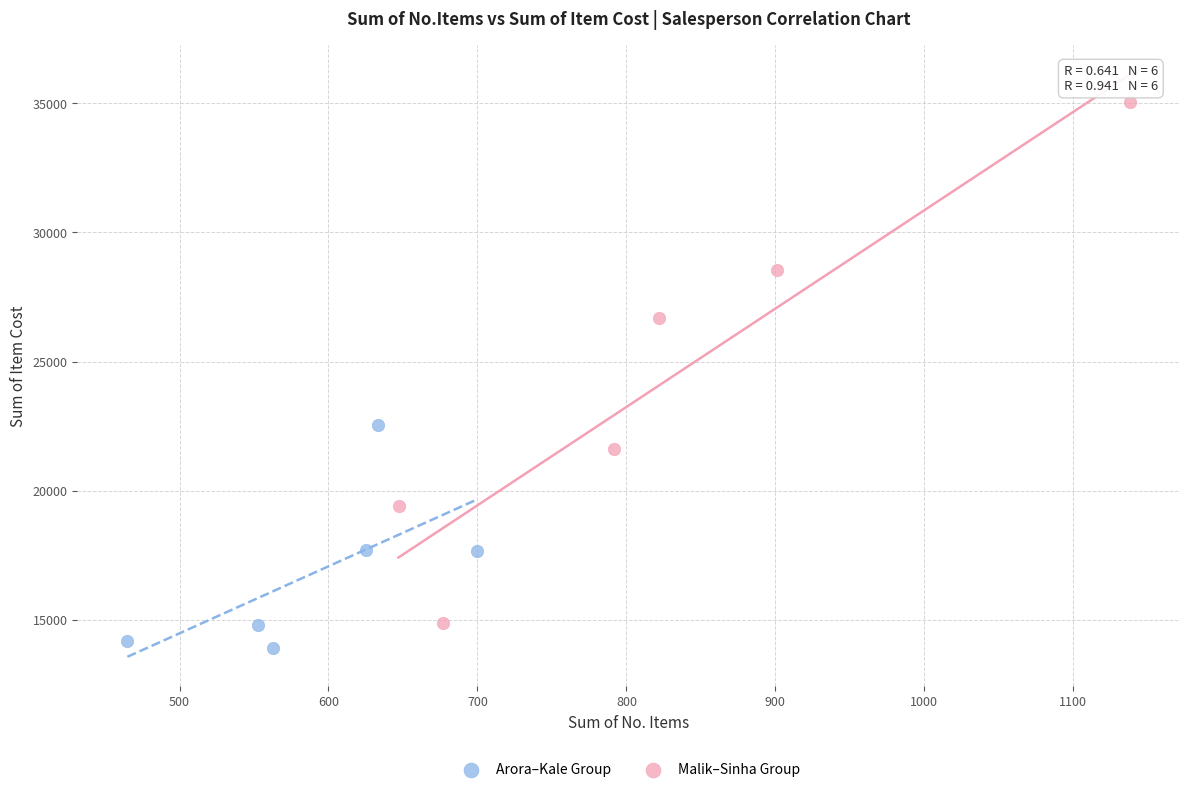

Which series contains the highest Y value?

Malik–Sinha Group